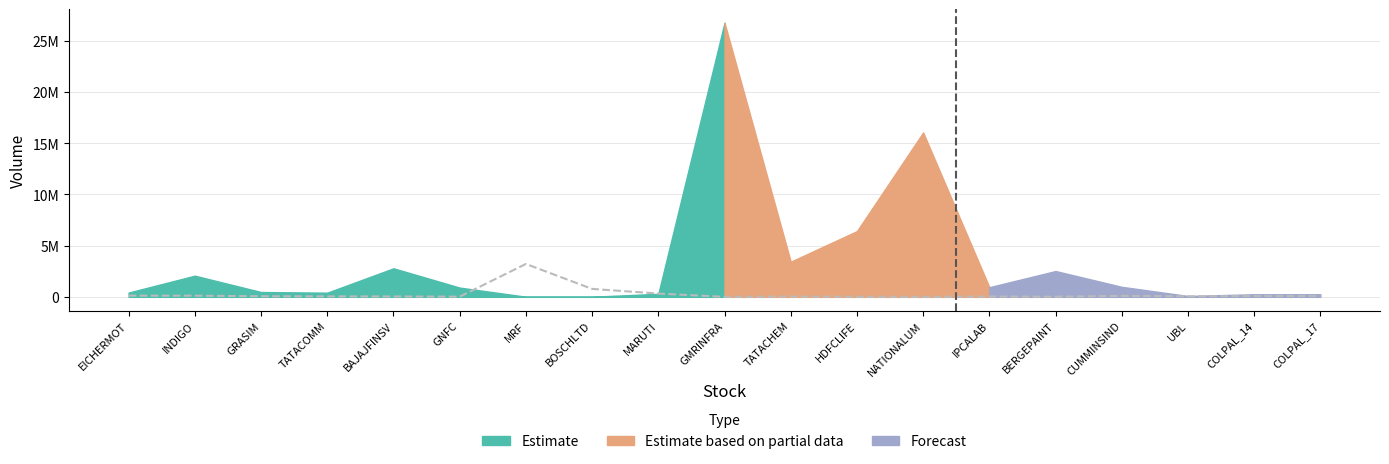

True or false: the data shows 93897.1 at CUMMINSIND.

True